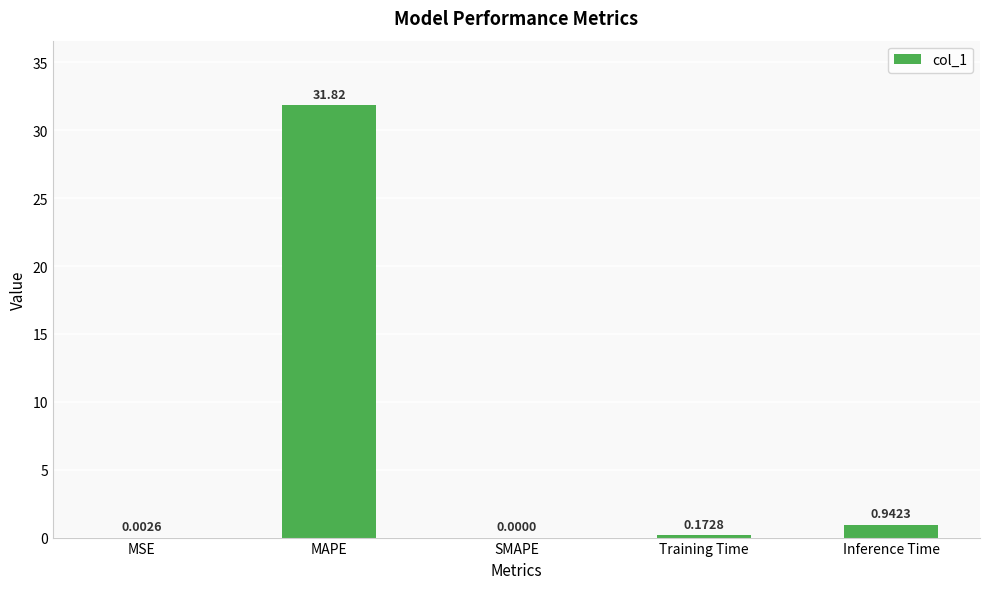

At which label is the value closest to 15?

Inference Time